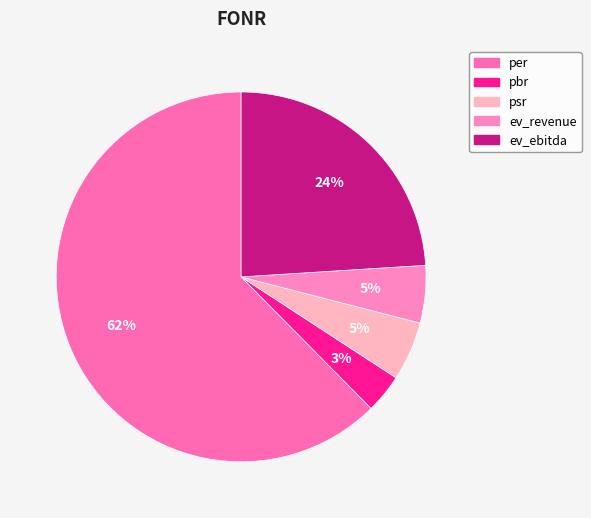

Combined, what portion of the pie is psr and per?

67.6%